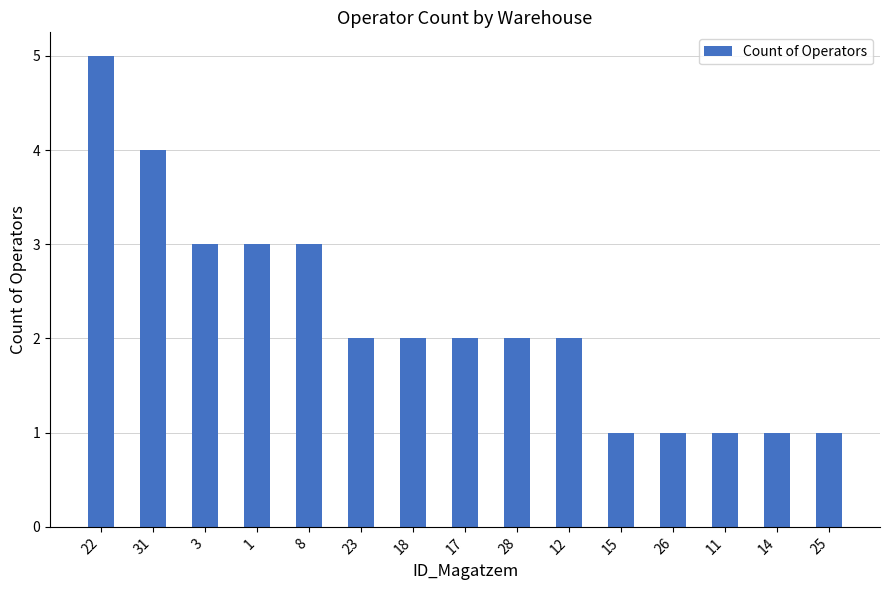

Between 14 and 12, which is larger?

12